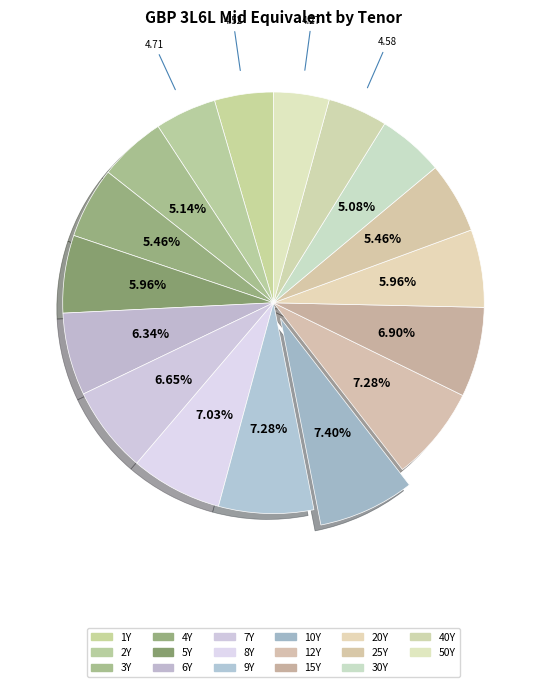

How many segments does this pie chart have?

17